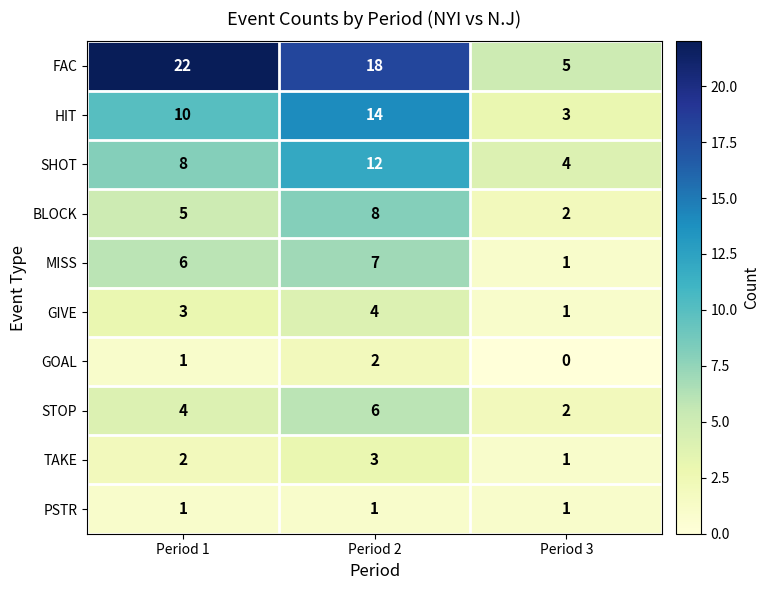

What is the difference between the highest and lowest values at Period 1?

21